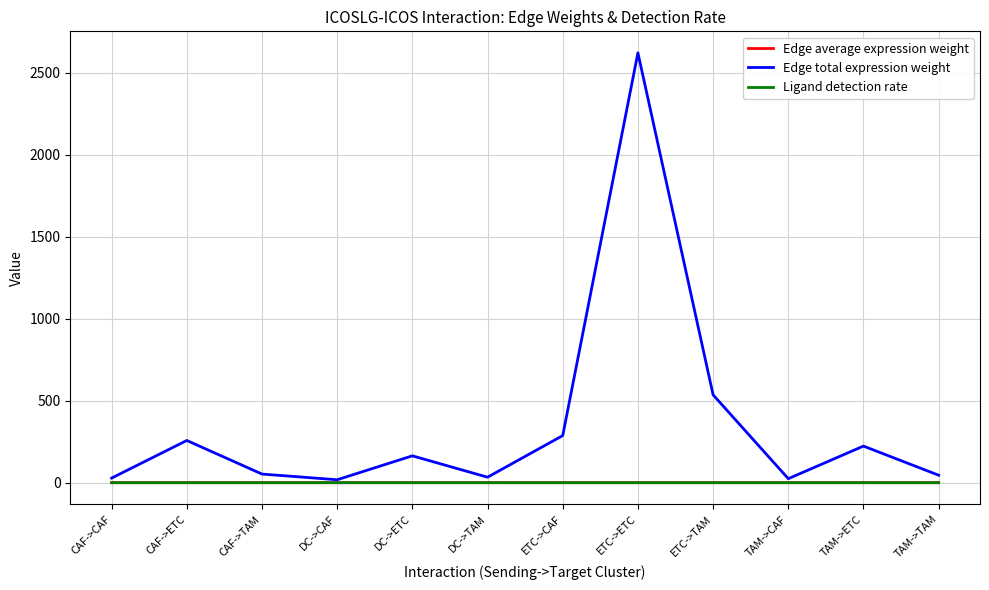

At which label does Edge total expression weight reach its peak?

ETC->ETC